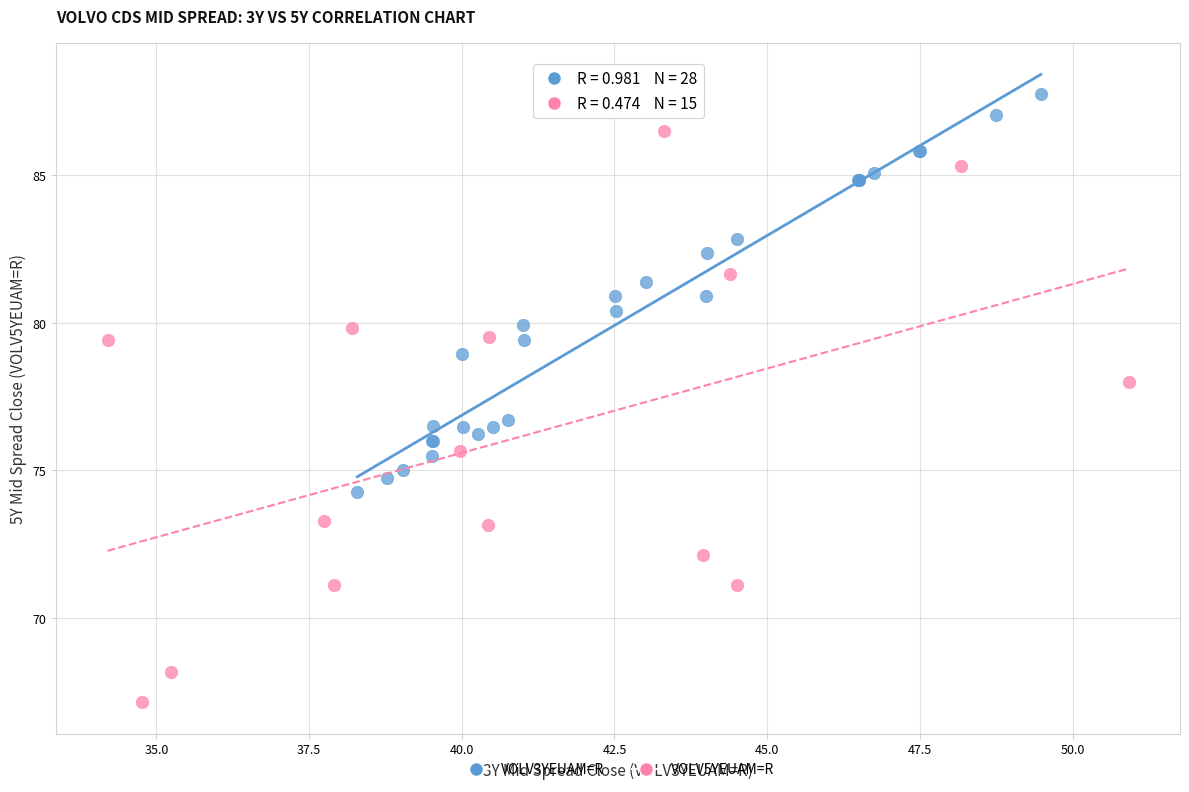

Which series reaches the minimum Y coordinate?

VOLV5YEUAM=R